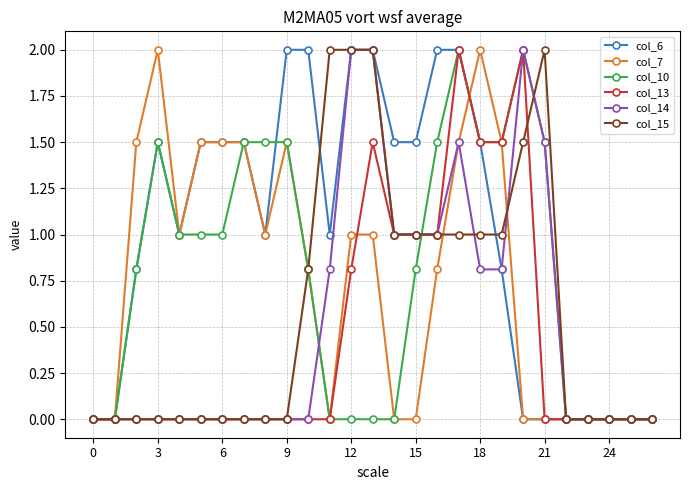

Which series has the largest total across all categories?

col_6